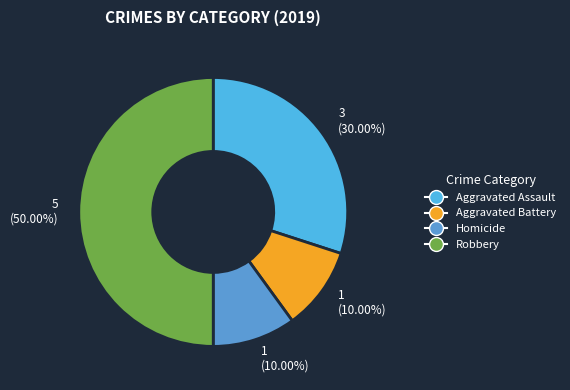

Which slice is the largest?

Robbery